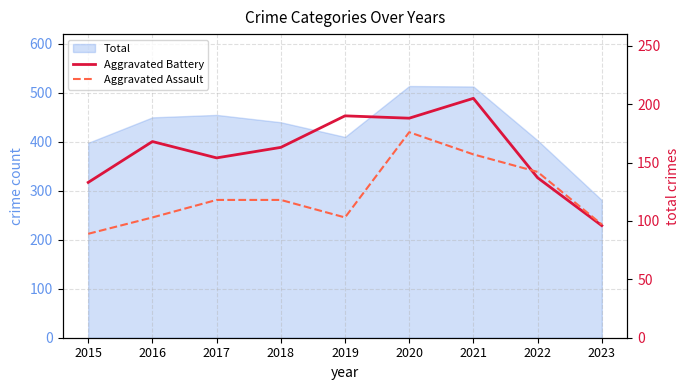

How many interior local peaks does the Aggravated Battery series have?

3